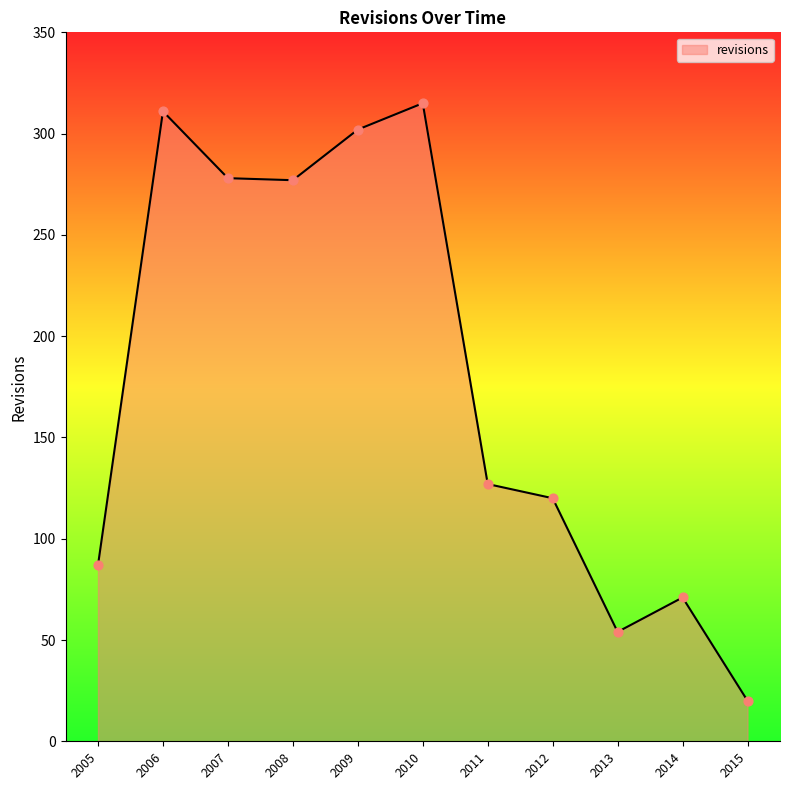

What is the change in value from 2005 to 2014?

-16